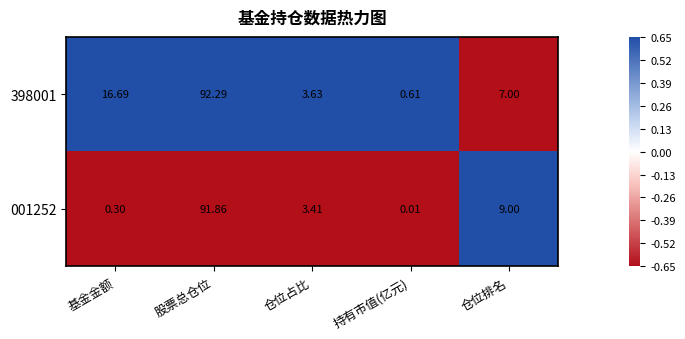

Is the value of 398001 at 持有市值(亿元) greater than the value of 001252 at 持有市值(亿元)?

Yes